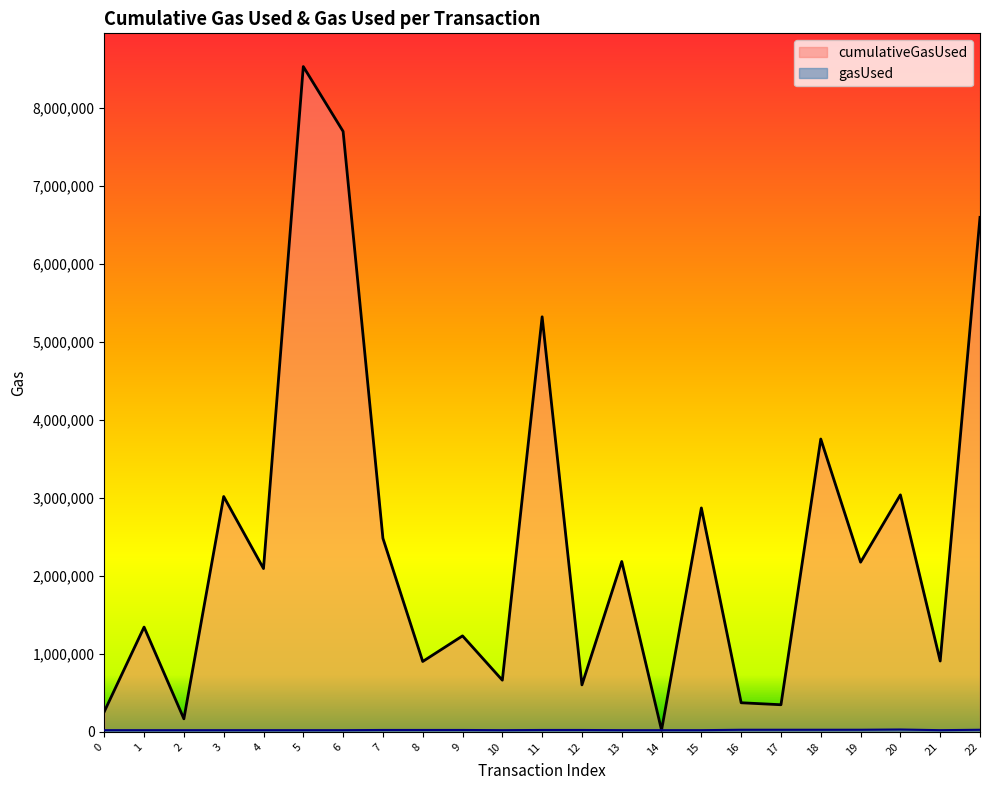

Where is gasUsed nearest to the value 25282?

16